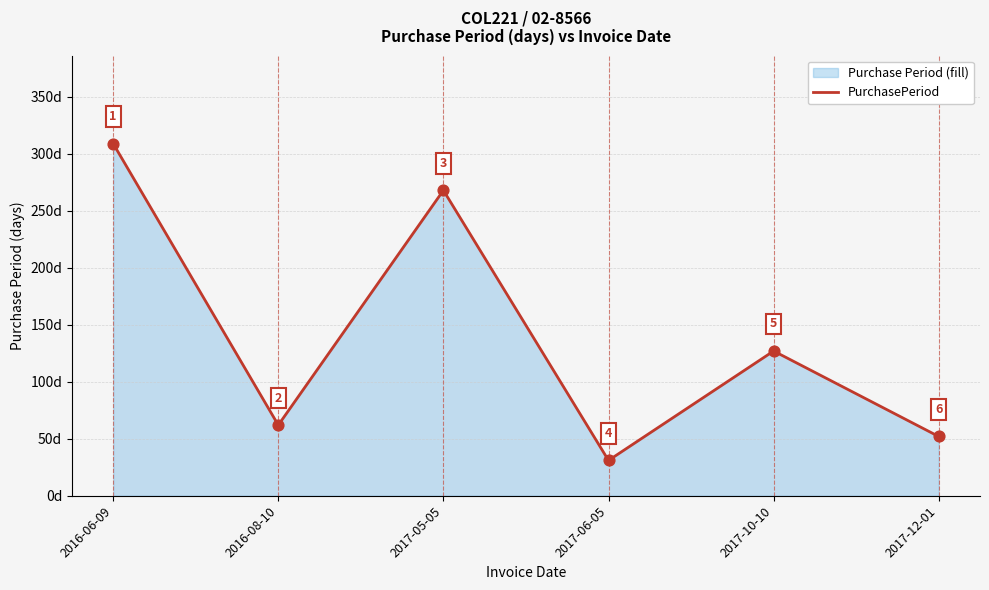

Approximately how many times larger is the value at 2017-10-10 compared to 2017-05-05?

0.5